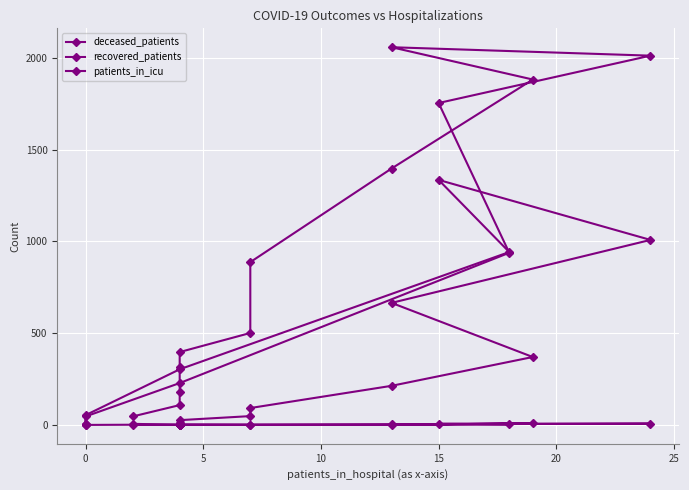

True or false: patients_in_icu and deceased_patients intersect in this chart.

False